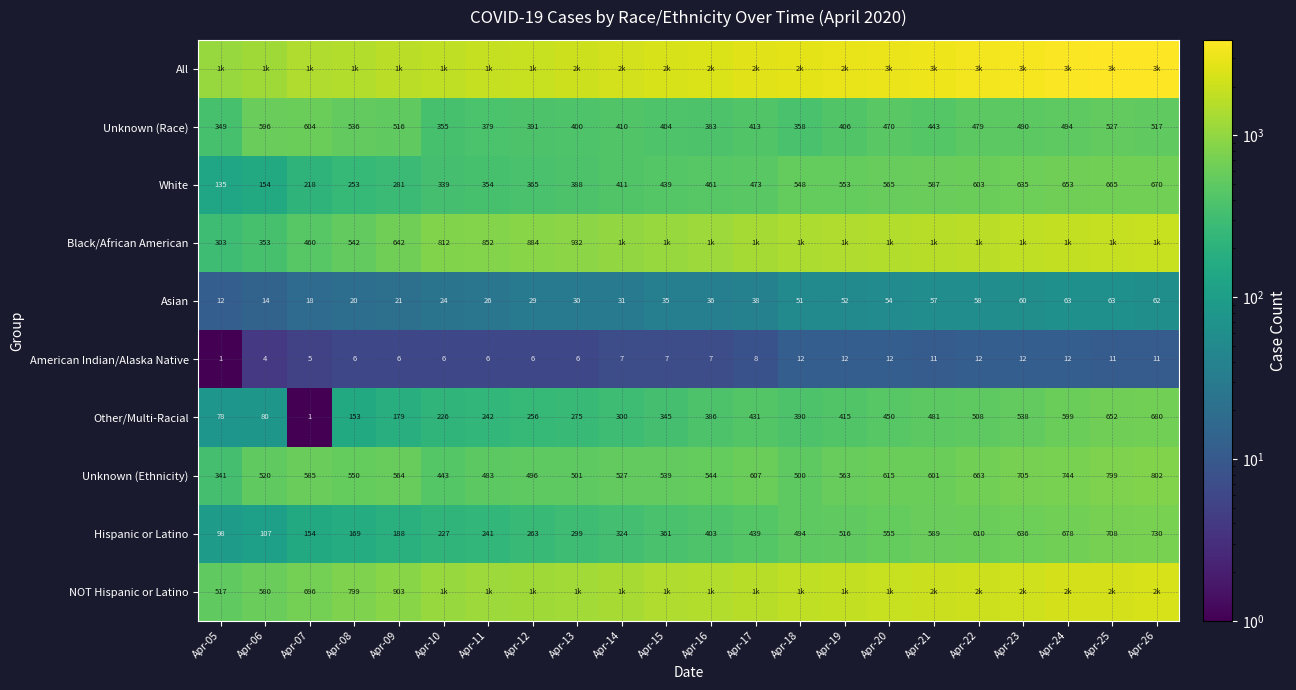

What is the maximum value for Asian?

63